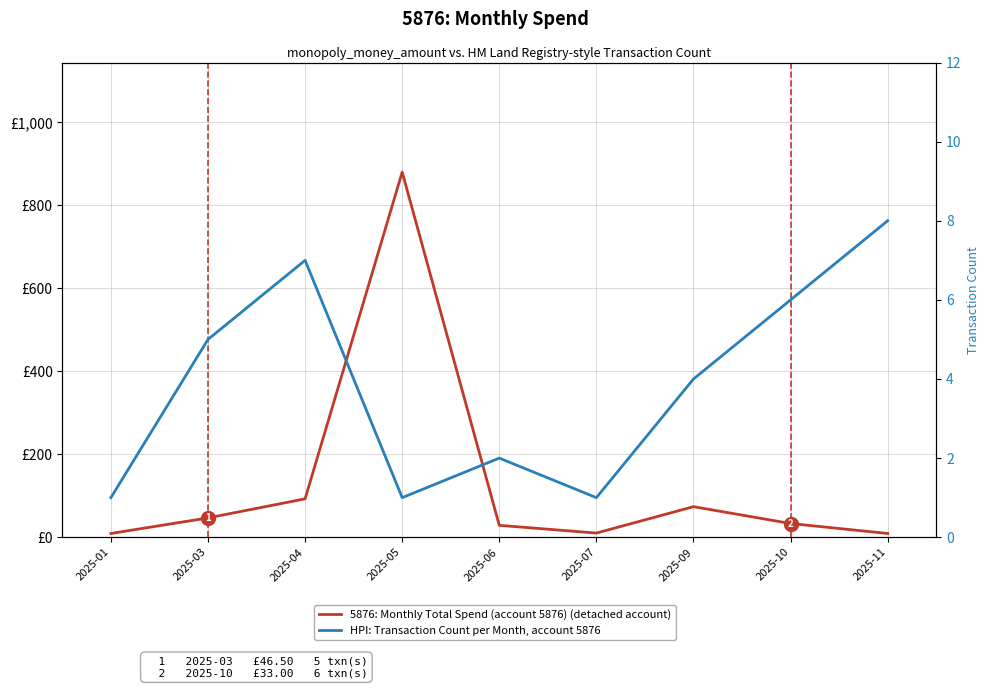

True or false: HPI: Transaction Count per Month and 5876: Monthly Spend (account 5876) cross at least once.

False